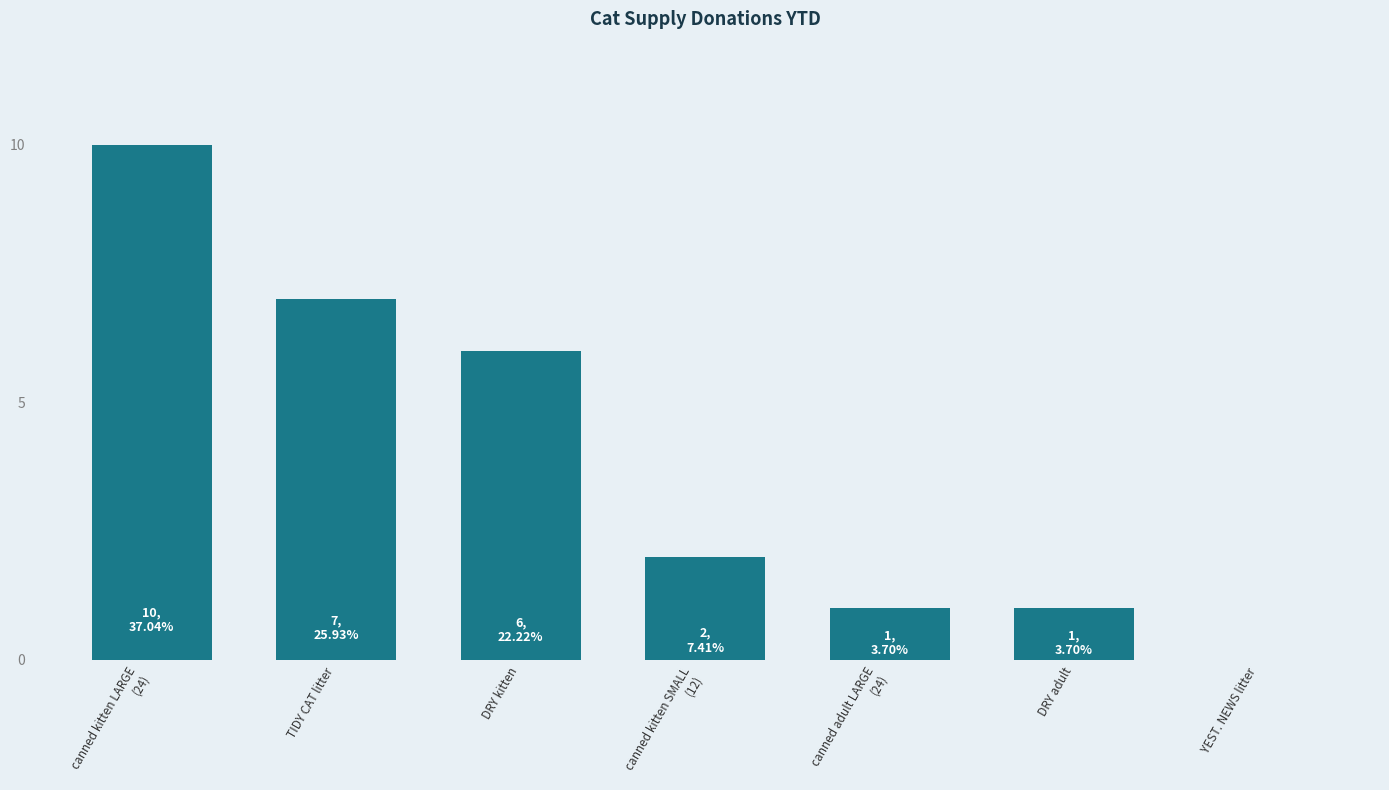

Where is the data nearest to the value 5?

DRY kitten